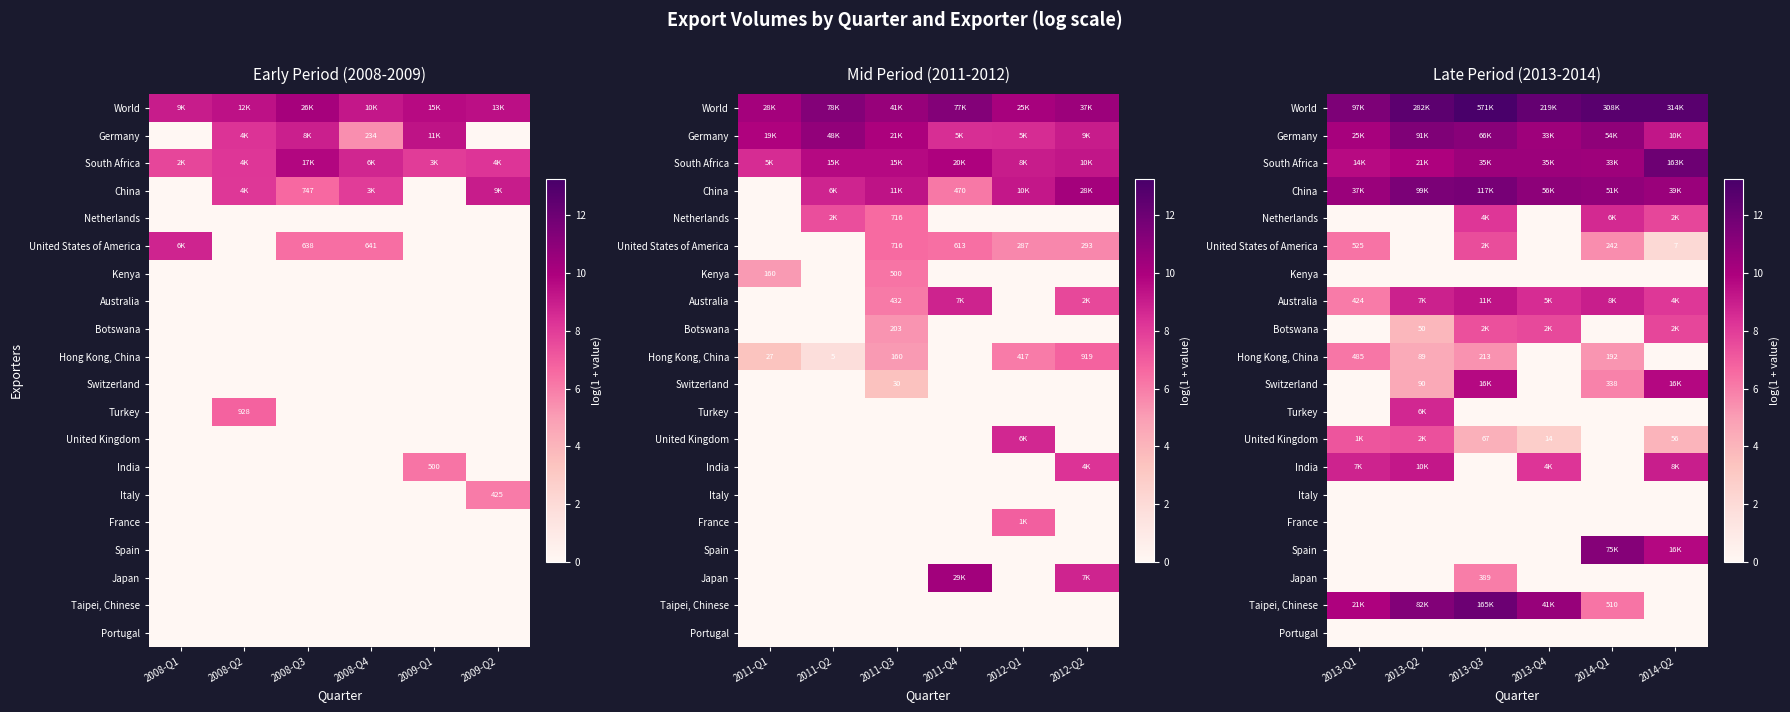

True or false: United States of America has a value of -2.3 at 2013-Q2.

False